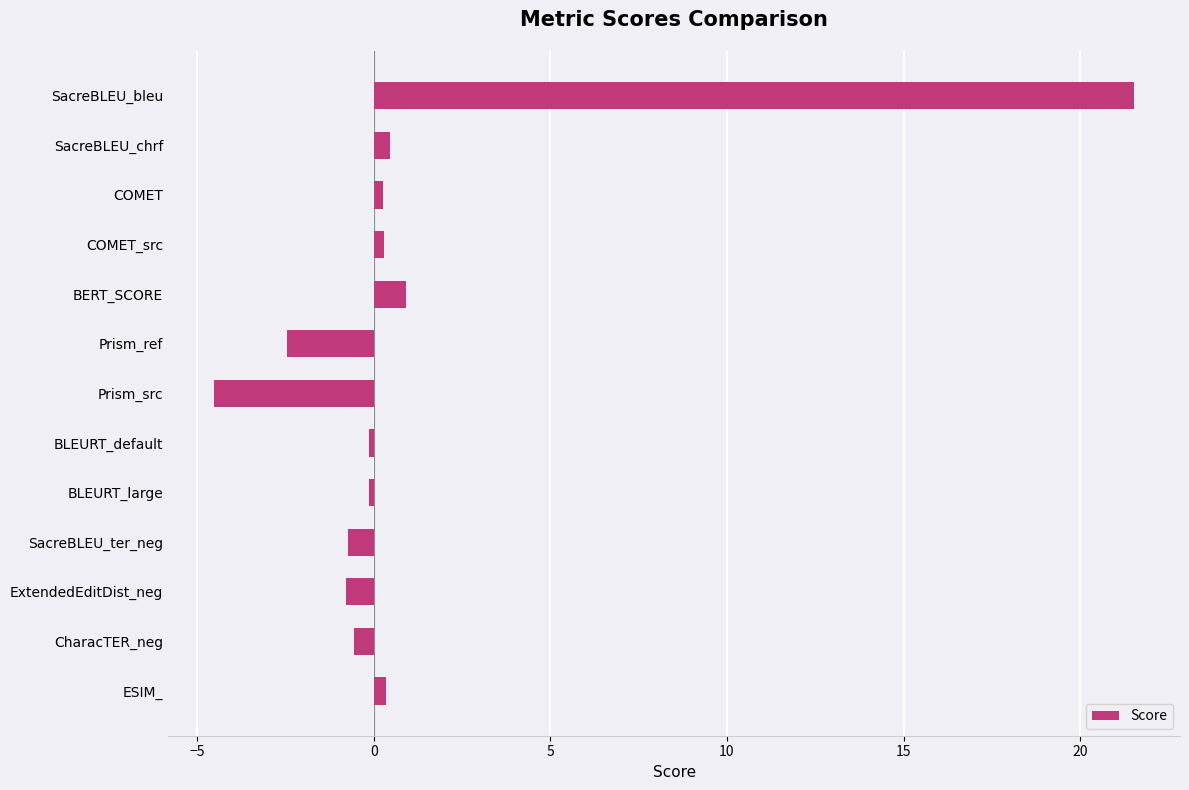

Which label corresponds to the largest value in the chart?

SacreBLEU_bleu